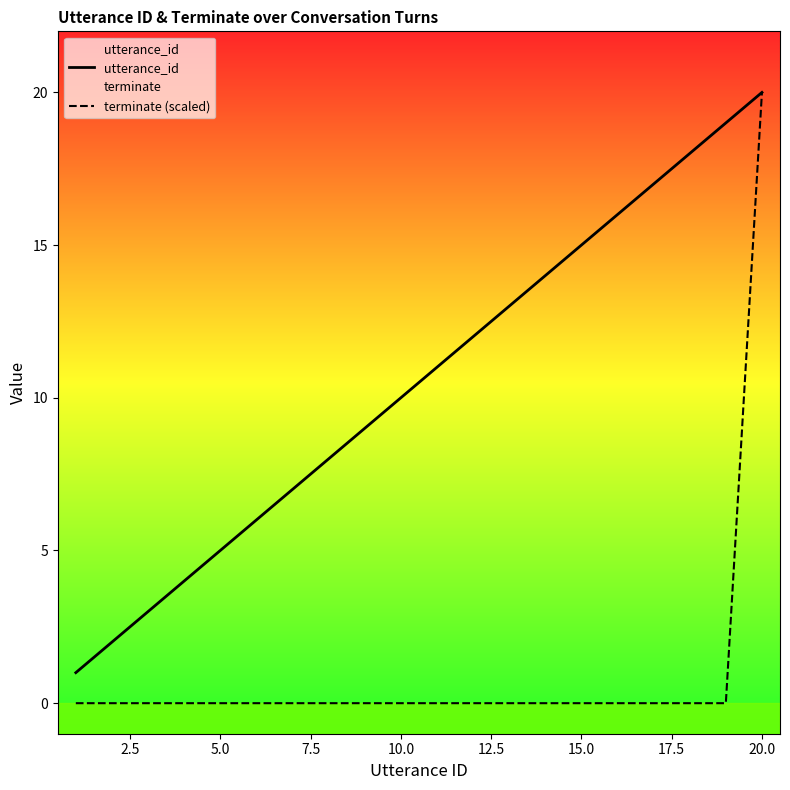

Which series has the largest range (max minus min)?

terminate (scaled)